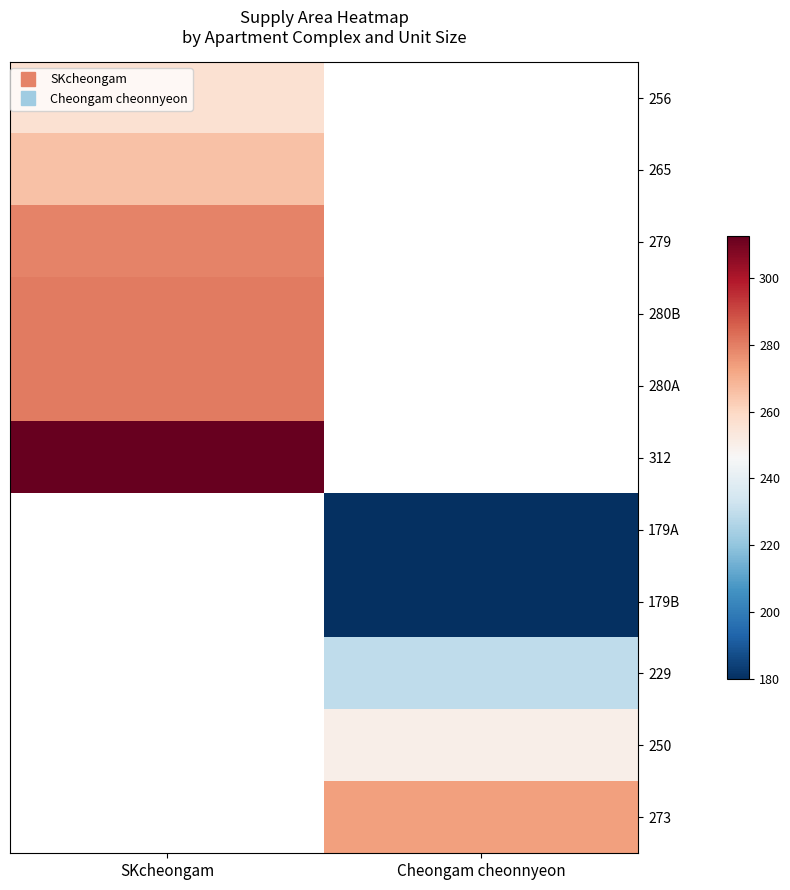

Rank the series by their maximum value, from lowest to highest.

256, 265, 279, 280B, 280A, 312, 179A, 179B, 229, 250, 273